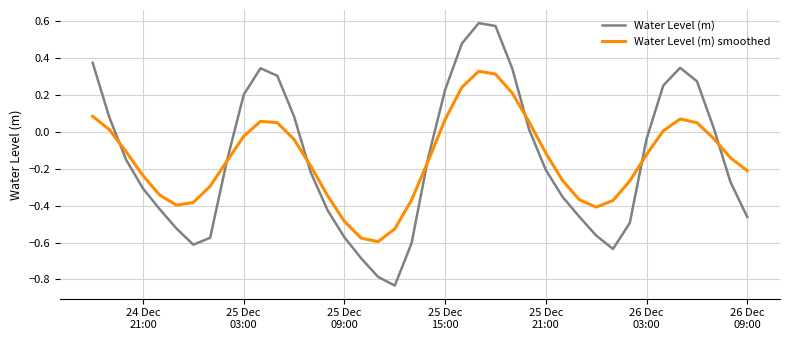

Rank the series by their maximum value, from lowest to highest.

Water Level (m) smoothed, Water Level (m)